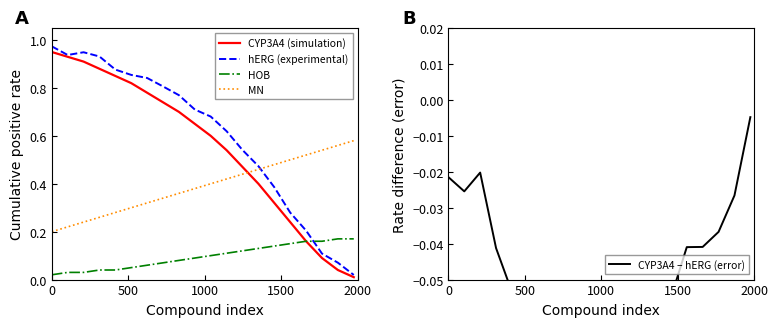

Which series ends up on top after the final intersection of CYP3A4 (simulation) and MN?

MN